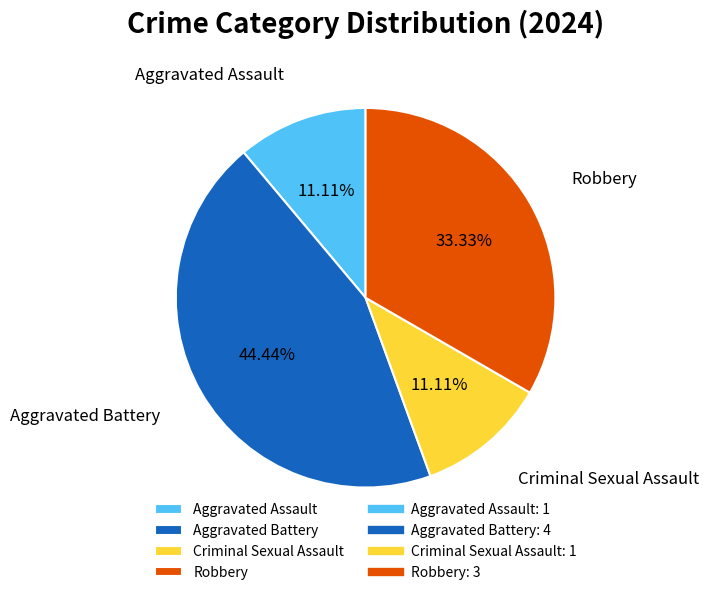

To the nearest percent, what is the difference between the Aggravated Assault and Robbery slice percentages?

22%